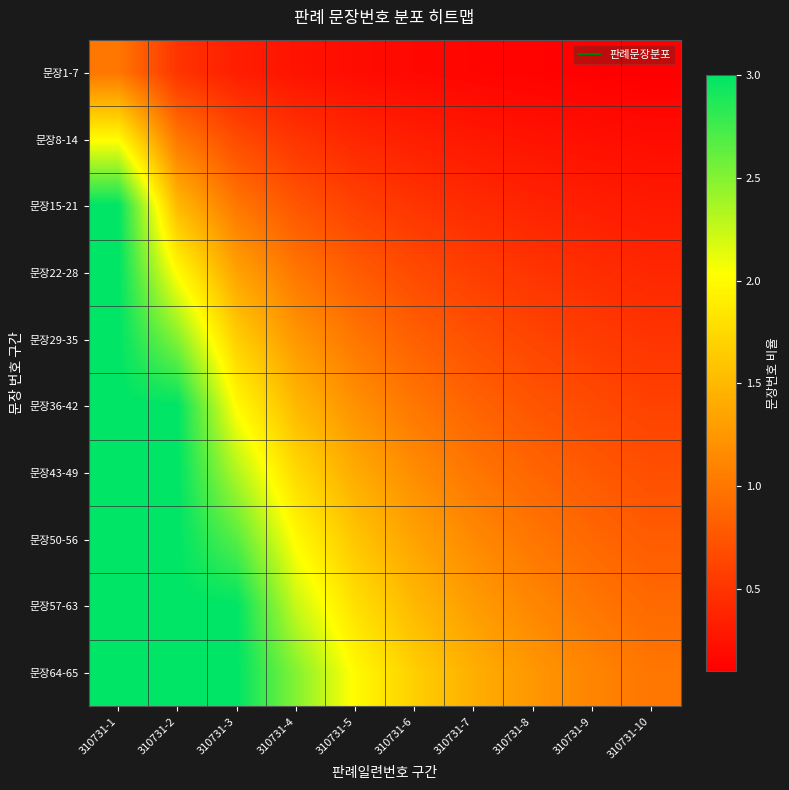

What is the greatest value displayed?

3.0